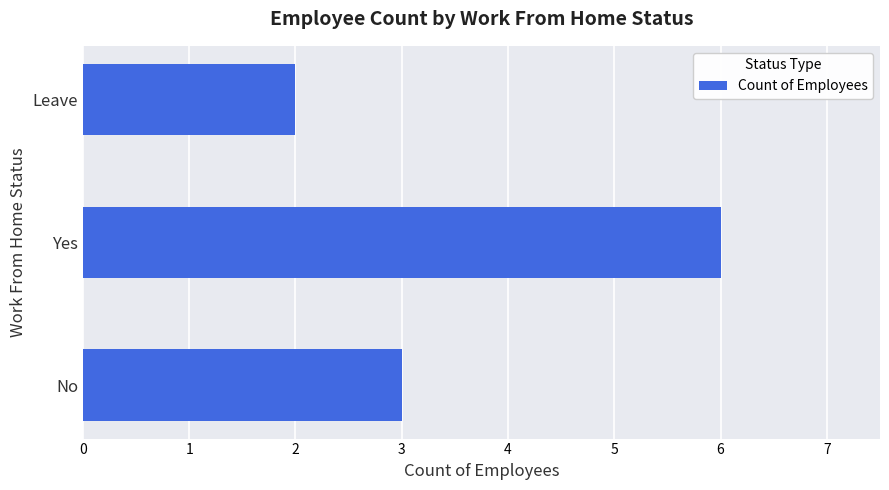

Reading bottom to top, extract all data points from this chart.

3	6	2